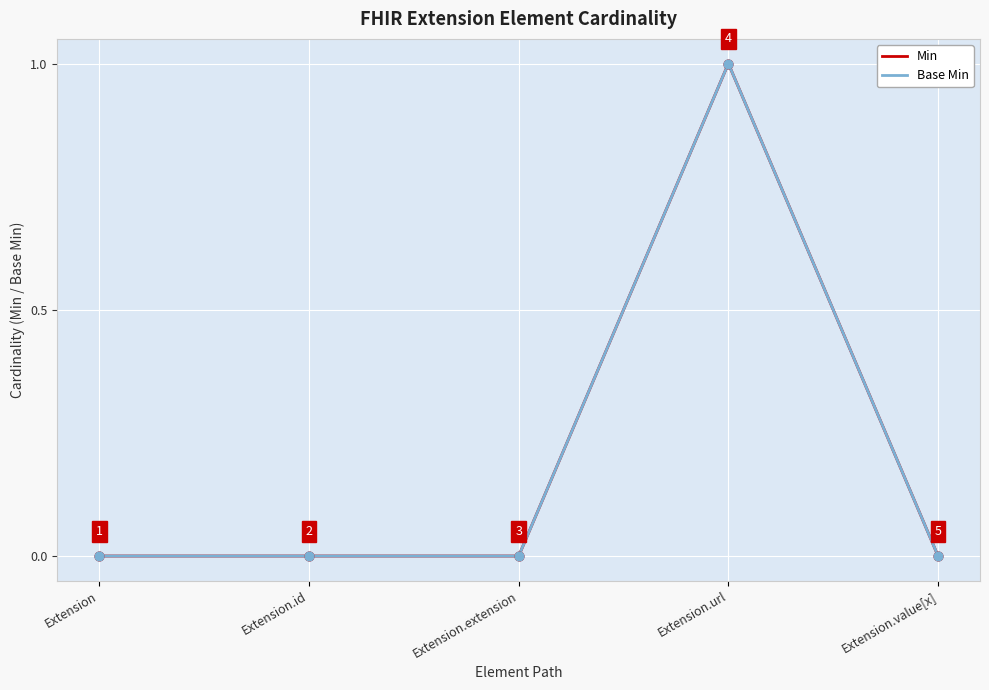

At which category is the sum across all series the highest?

Extension.url